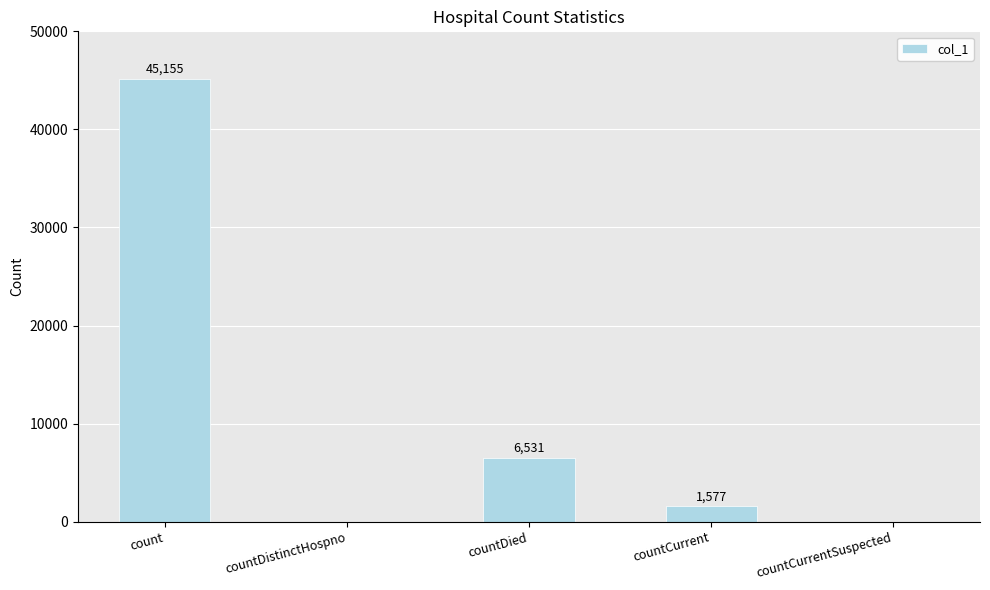

Reading left to right, what are all the values shown in this chart?

45155	0	6531	1577	0